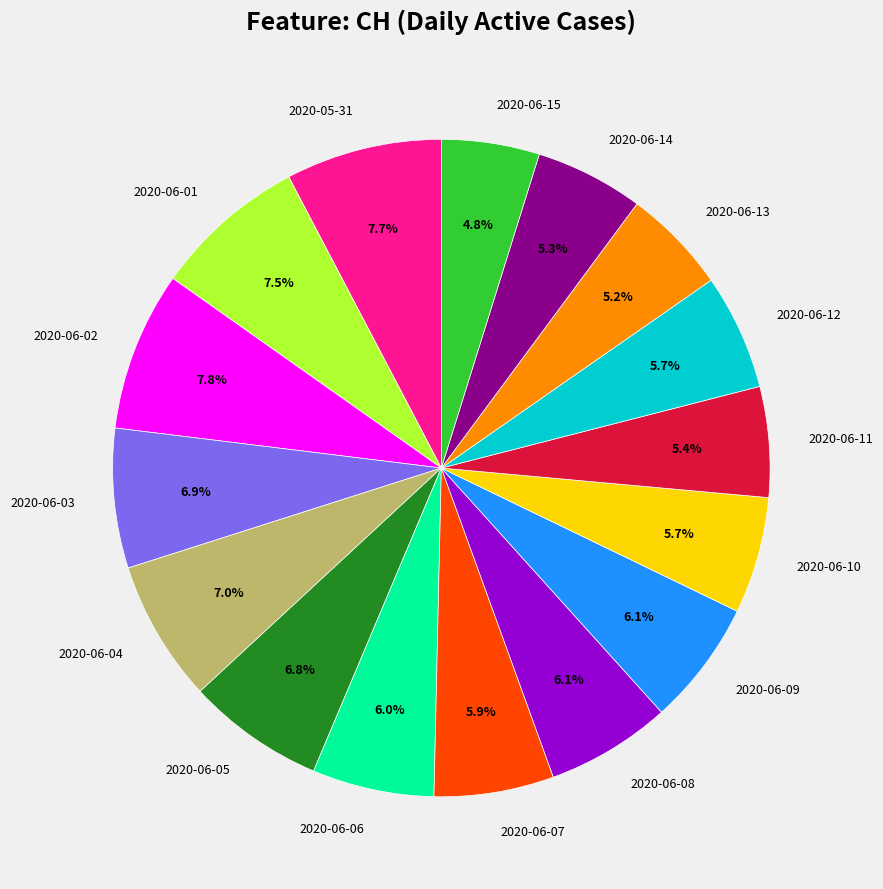

Does 2020-06-07 represent more than half of the total?

No